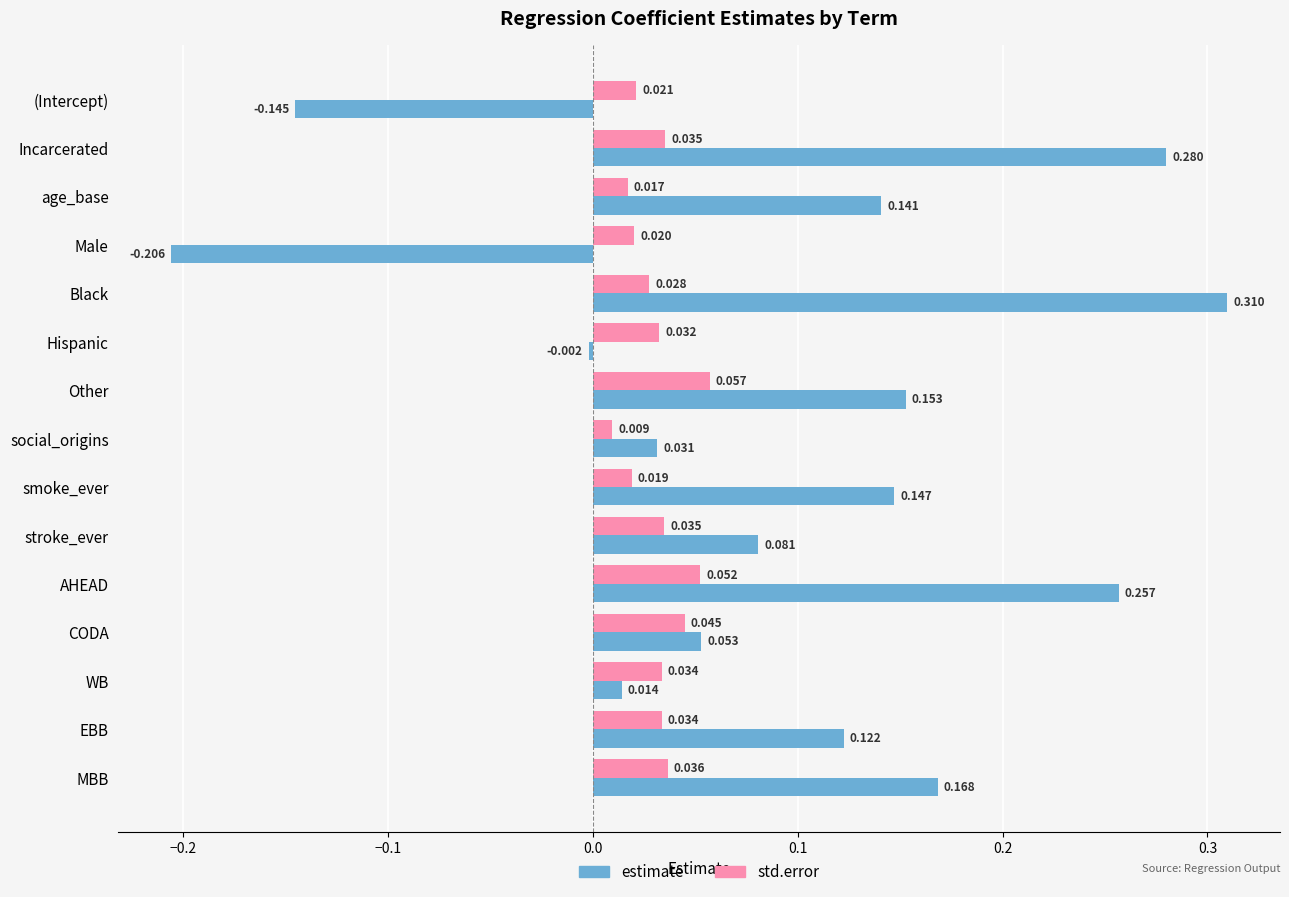

At which category is the sum across all series the highest?

Black